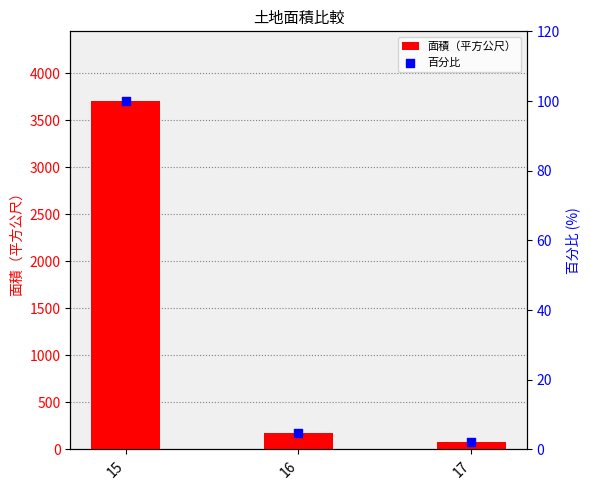

What are all the series names shown in the legend?

面積（平方公尺）, 百分比